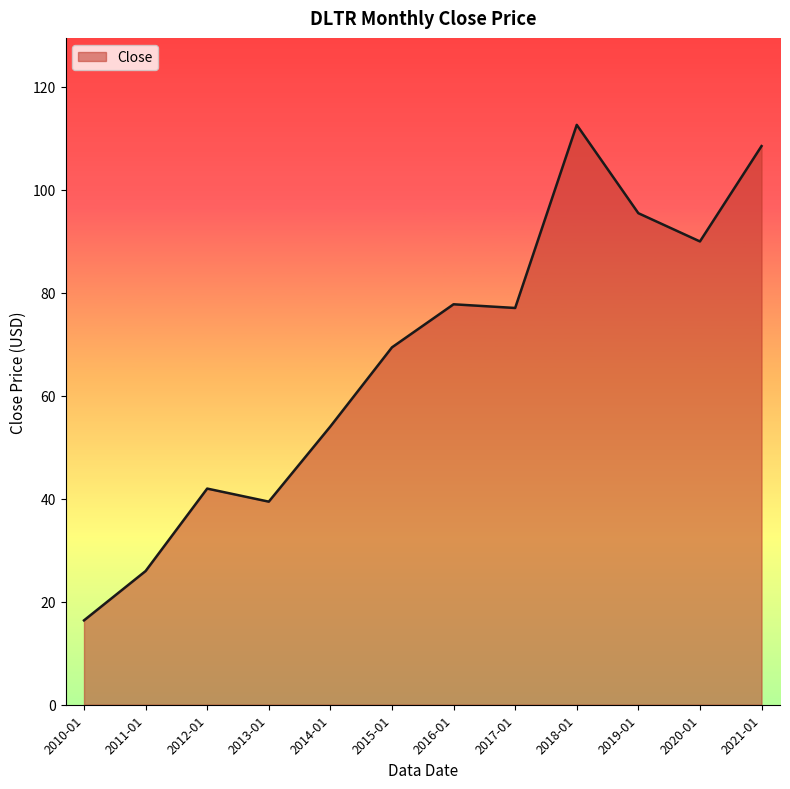

What is the sum of the values at 2015-01 and 2018-01?

182.0